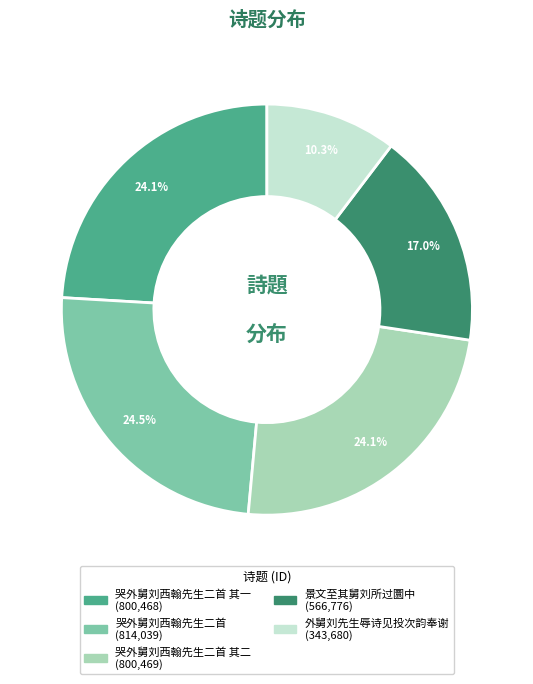

Is there any slice that represents more than half of the pie?

No